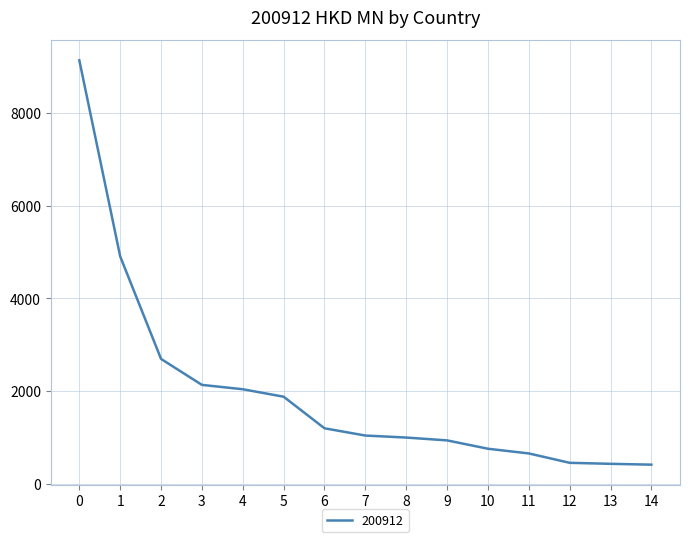

The value at 2 is 2695.3. True or false?

True